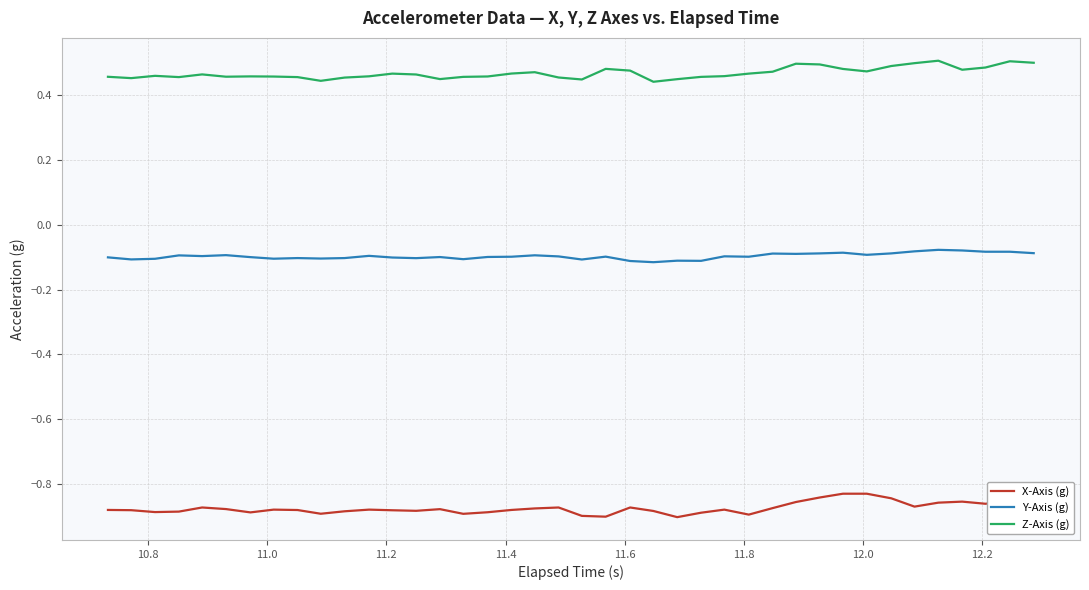

What are all the series names shown in the legend?

X-Axis (g), Y-Axis (g), Z-Axis (g)